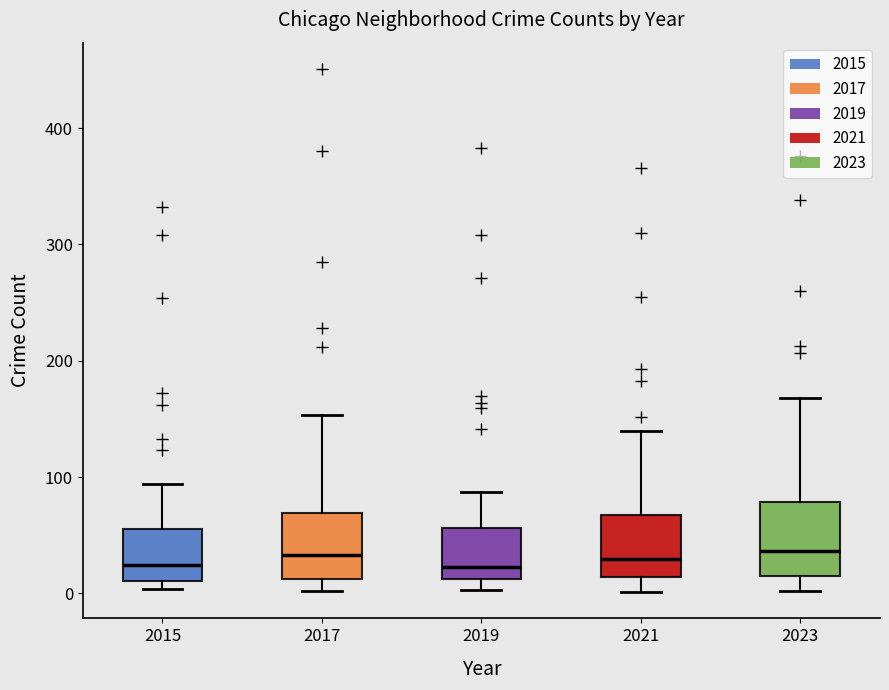

Where does the upper whisker of the box at x = 2023 end on the y-axis? The values are not printed on the chart, so give them approximately, as read against the axis.

170